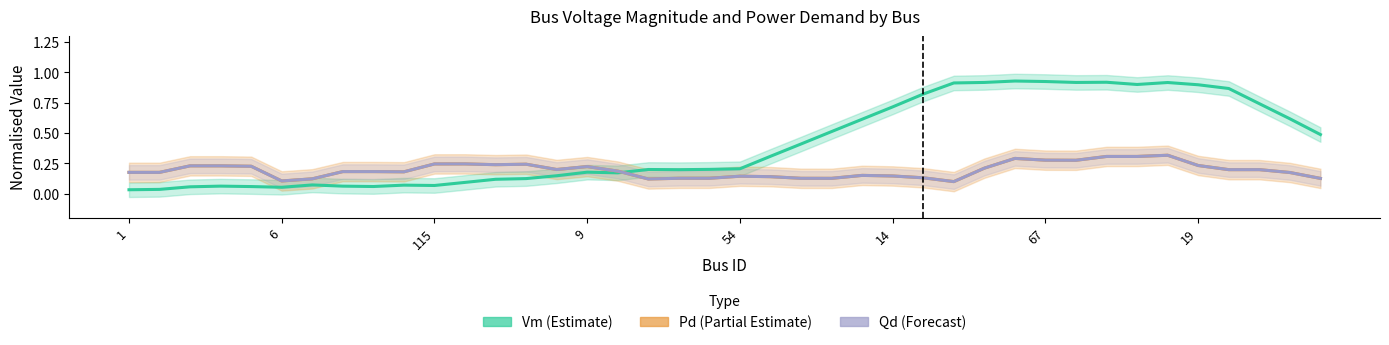

In Vm (Estimate), how many points are higher than both neighbors (excluding endpoints)?

8